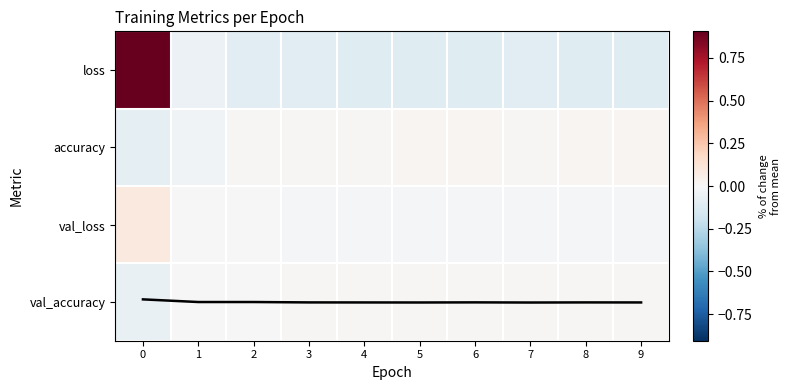

Count the number of categories in the chart.

10